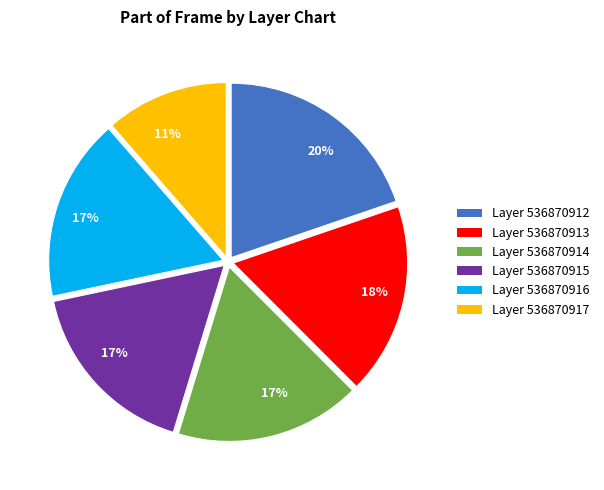

Is there a majority slice in this chart?

No